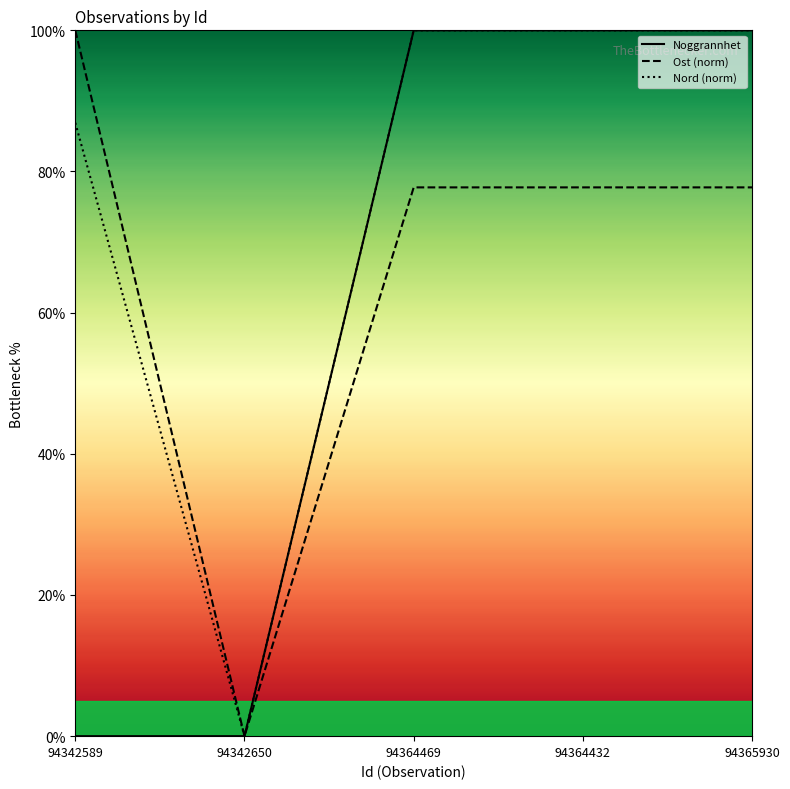

At how many categories does at least one series exceed 96?

4